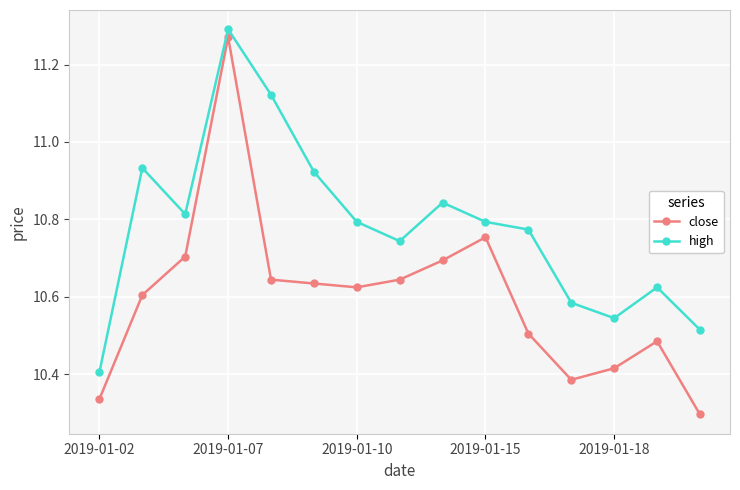

Rank the series by their average value, from lowest to highest.

close, high